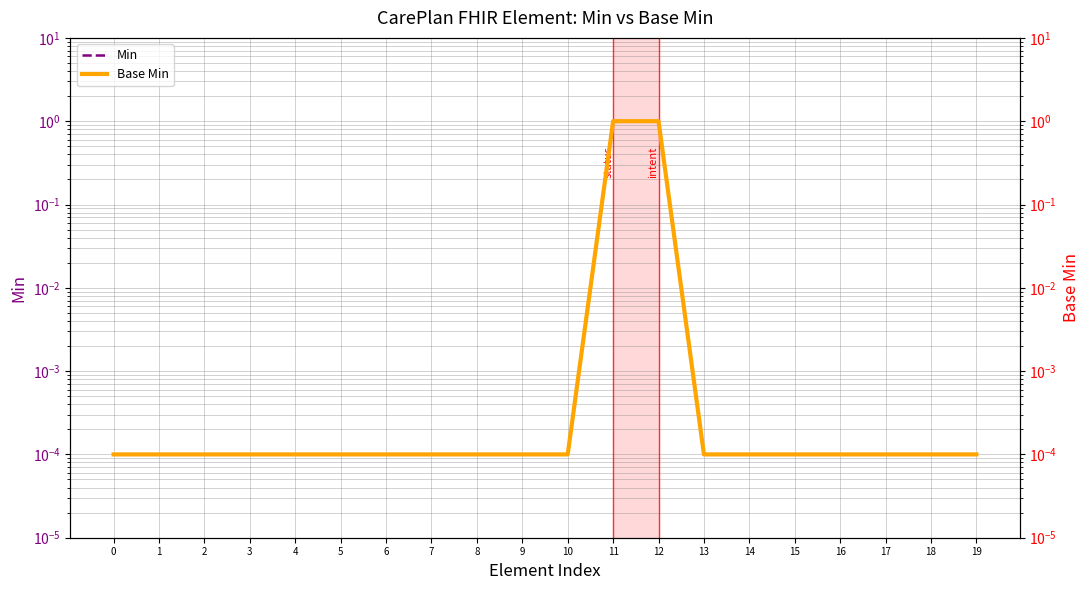

What is the difference between the second highest and second lowest values in the Min series?

1.0